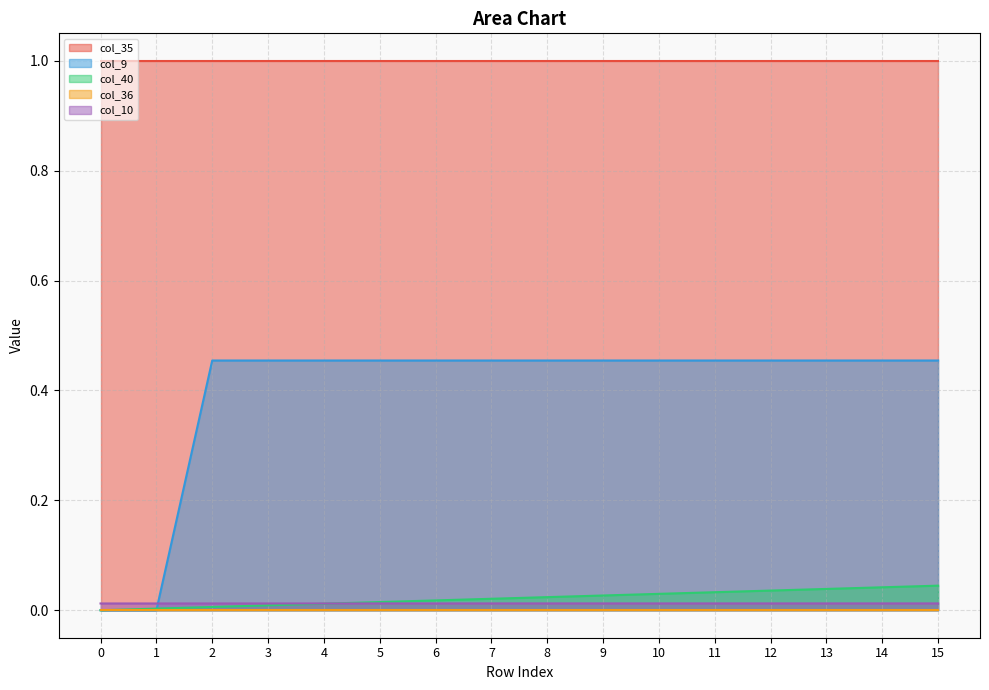

What is the difference between the highest and lowest values at 15?

1.0